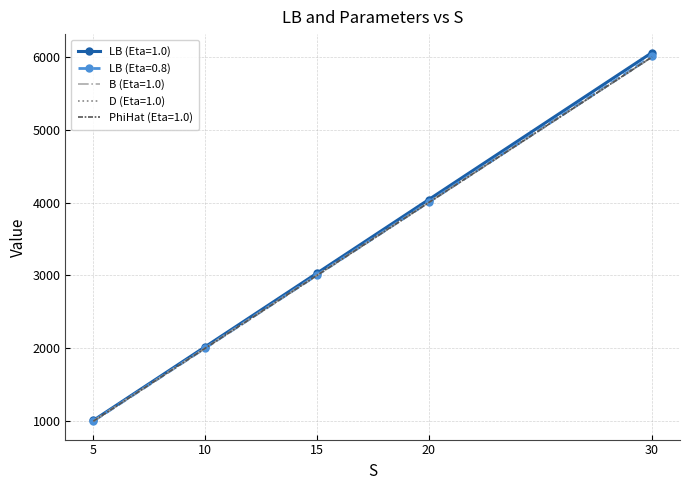

Which series has the largest total across all categories?

LB (Eta=1.0)